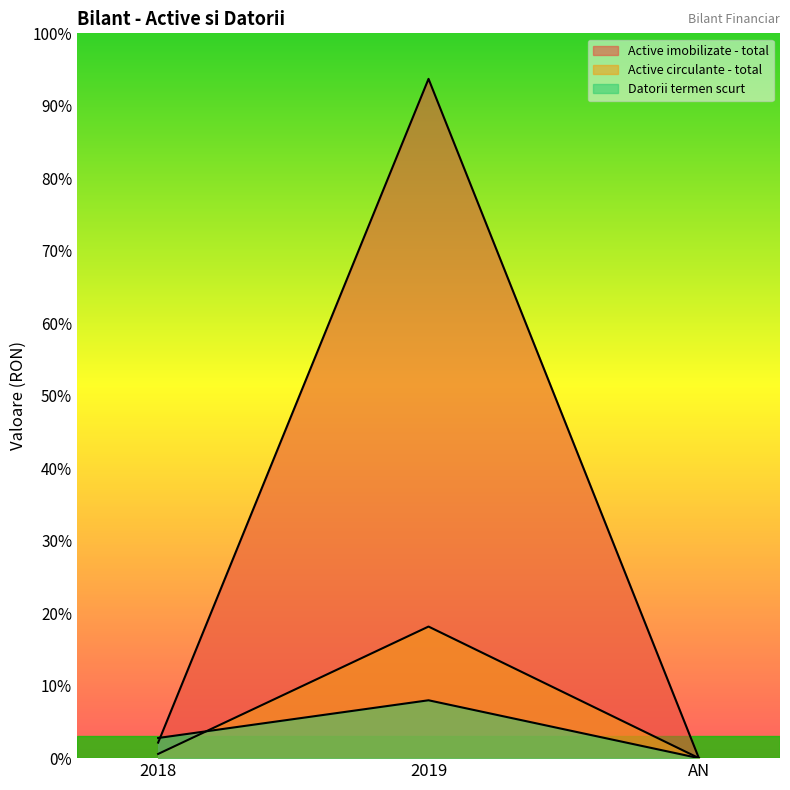

Rank the series by their maximum value, from highest to lowest.

Active imobilizate - total, Active circulante - total, Datorii termen scurt